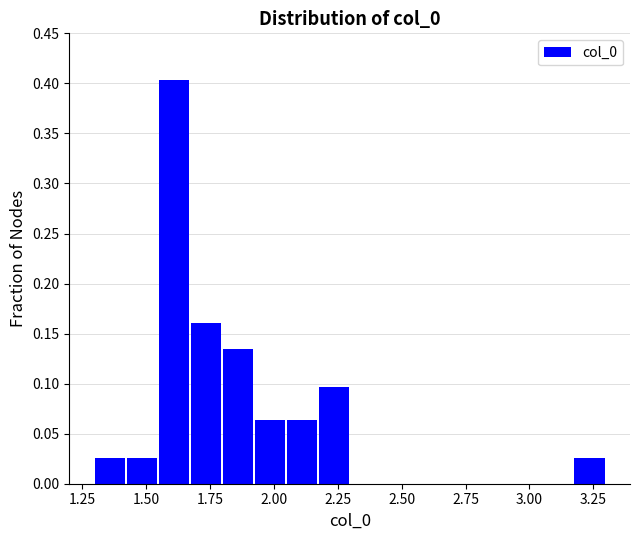

Read against the x-axis, roughly where is the centre of the tallest bar?

1.60